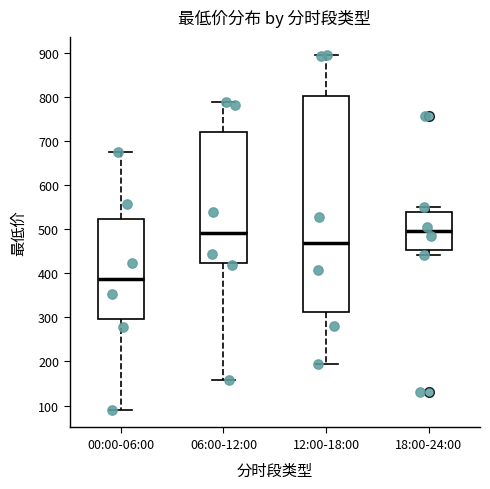

Reading left to right, transcribe this box plot: for each box, give where its median line is, the range the box spans, and where its two whiskers end, as read against the y-axis. The values are not printed on the chart, so give them approximately, as read against the axis.

00:00-06:00: median 390, box 300 to 520, whiskers 90 to 680
06:00-12:00: median 490, box 420 to 720, whiskers 160 to 790
12:00-18:00: median 470, box 310 to 800, whiskers 190 to 900
18:00-24:00: median 490, box 450 to 540, whiskers 440 to 550